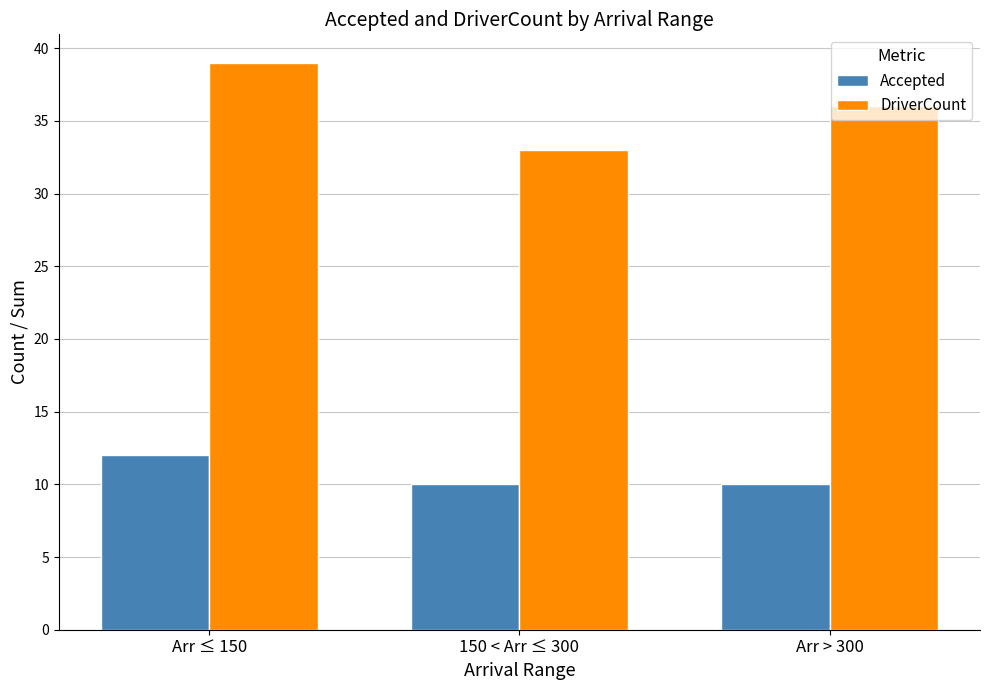

Reading right to left, extract all data points from this chart.

Accepted: Arr > 300=10	150 < Arr ≤ 300=10	Arr ≤ 150=12
DriverCount: Arr > 300=36	150 < Arr ≤ 300=33	Arr ≤ 150=39